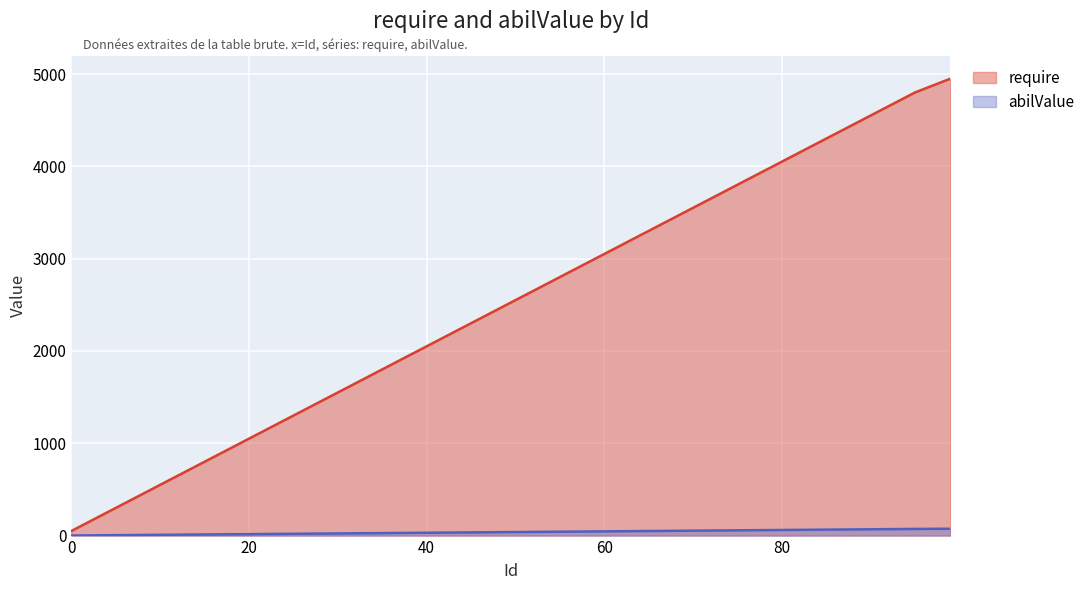

Is it true that require equals 793.4 at 45?

False